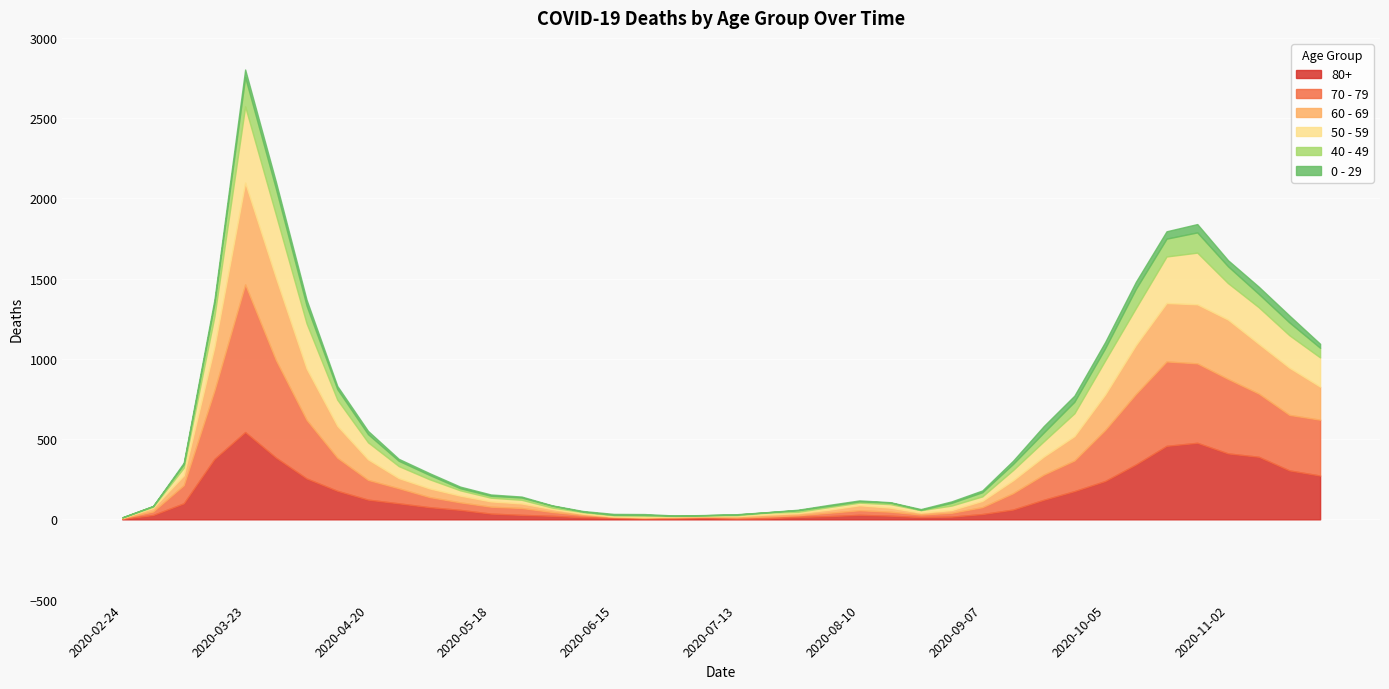

Between which two adjacent categories do 0 - 29 and 40 - 49 first intersect?

2020-02-24 and 2020-03-02